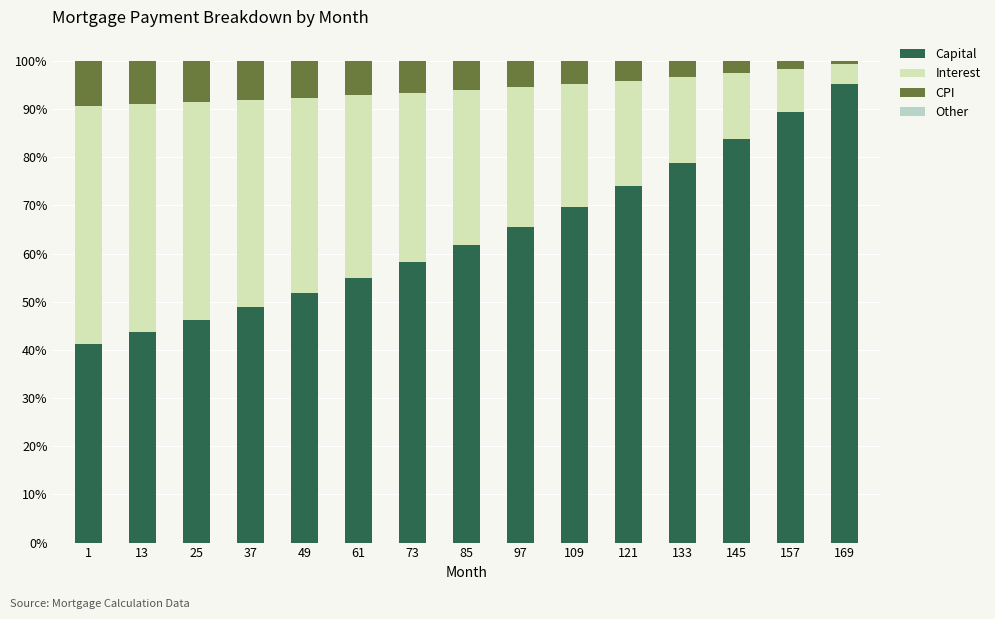

How many values in the Capital series exceed 61?

8